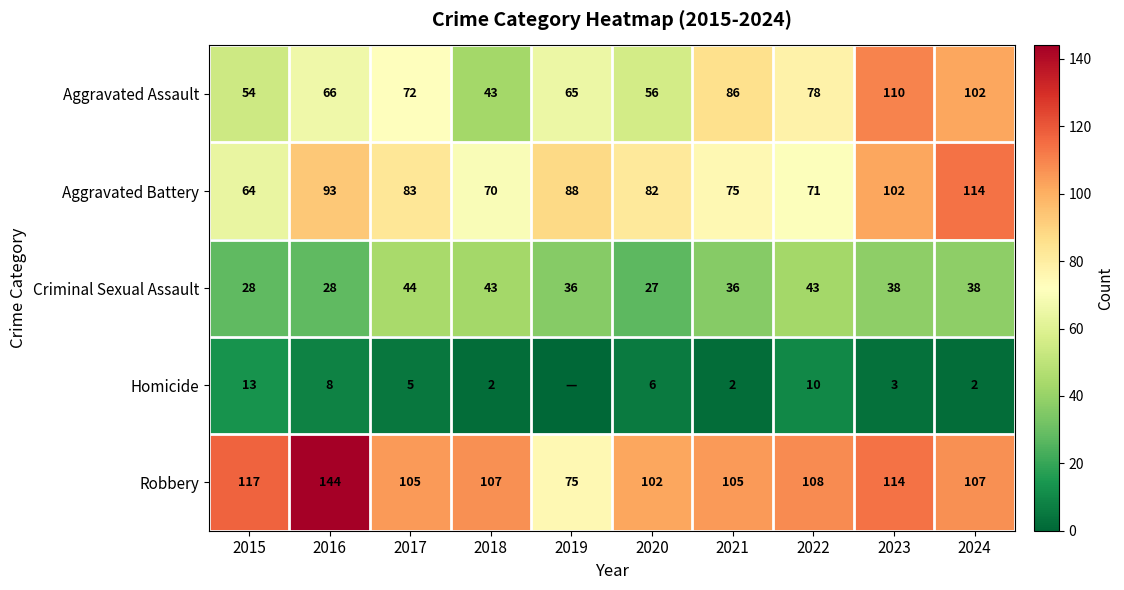

What is the total value across all series at 2016?

339